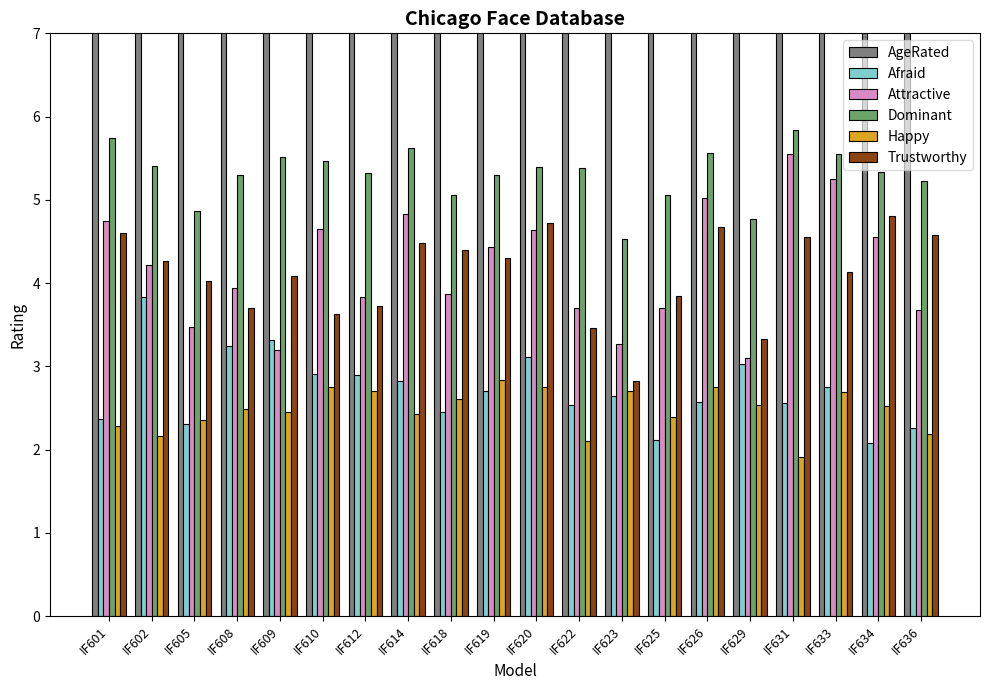

The Happy series shows 1.3 at IF633. True or false?

False